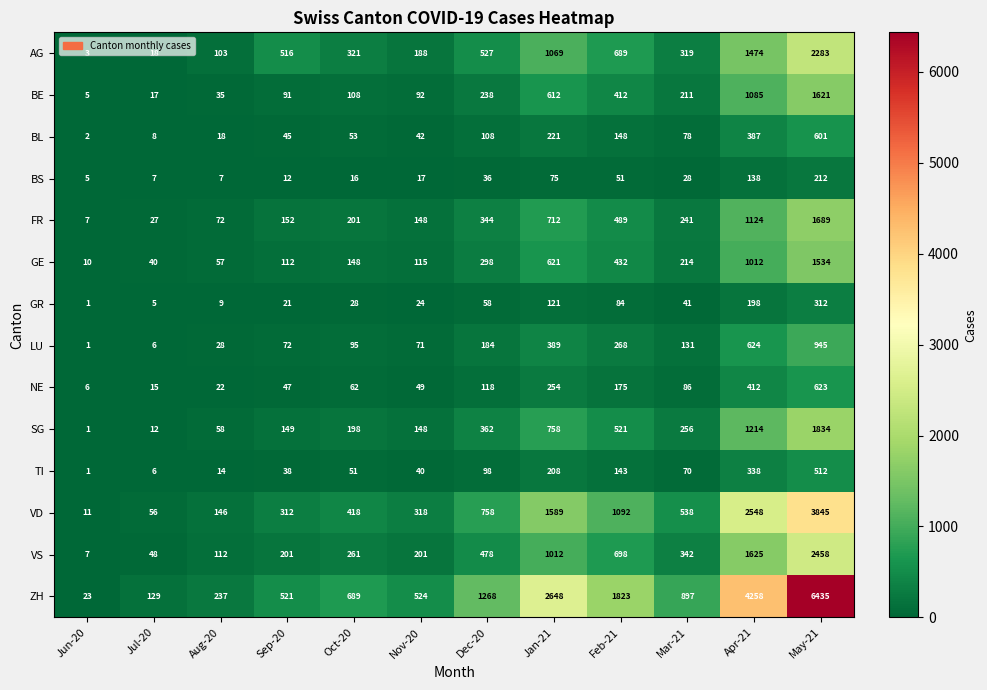

At how many categories does at least one series exceed 5602?

1